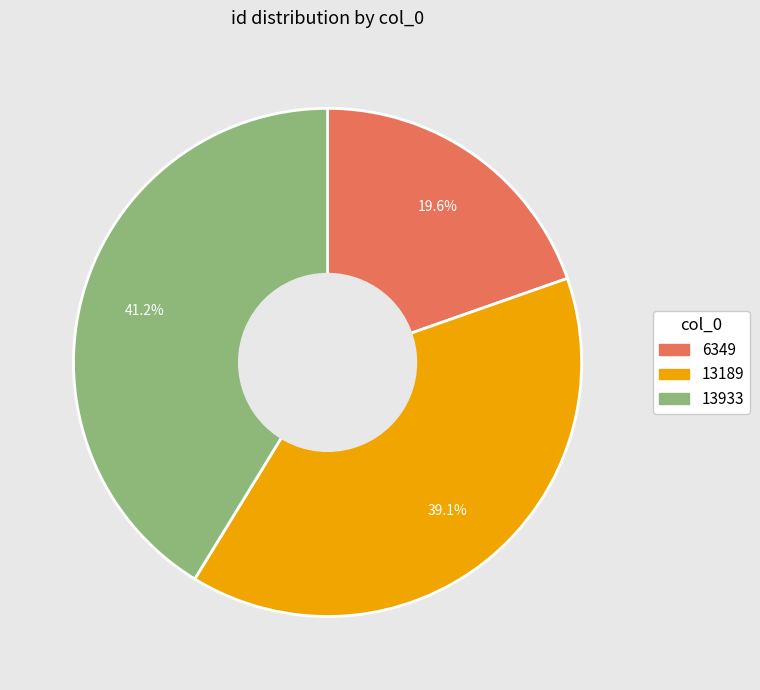

To the nearest percent, what portion does 13933 represent?

41%